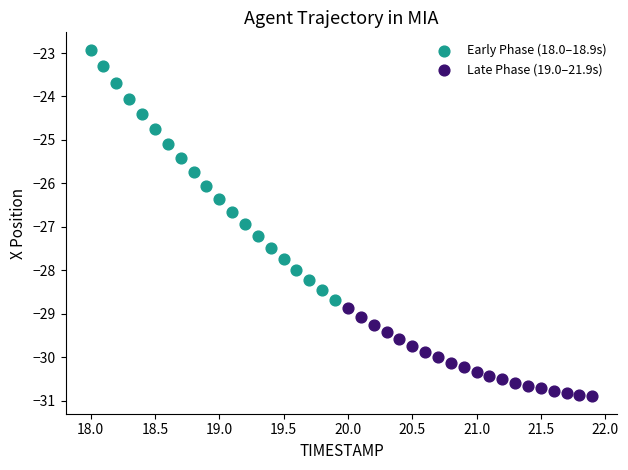

Which series contains the highest Y value?

Early Phase (18.0–18.9s)